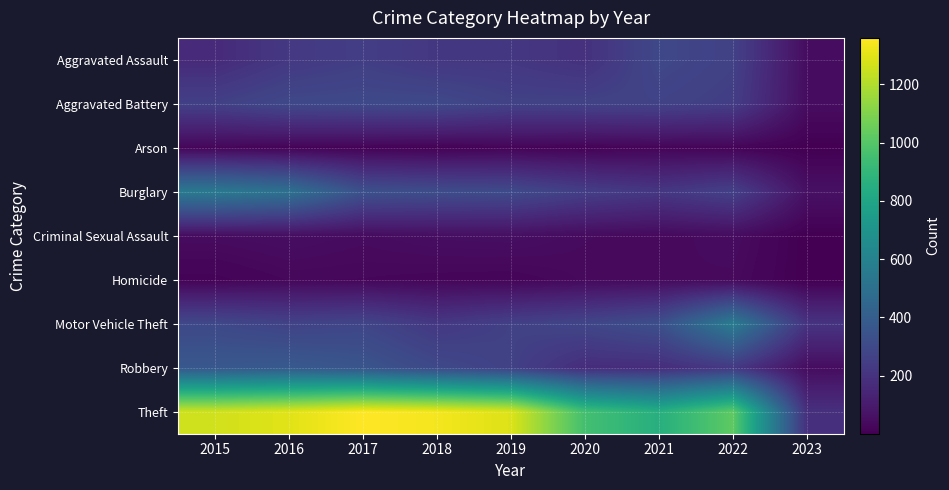

At which category is the sum across all series the highest?

2016